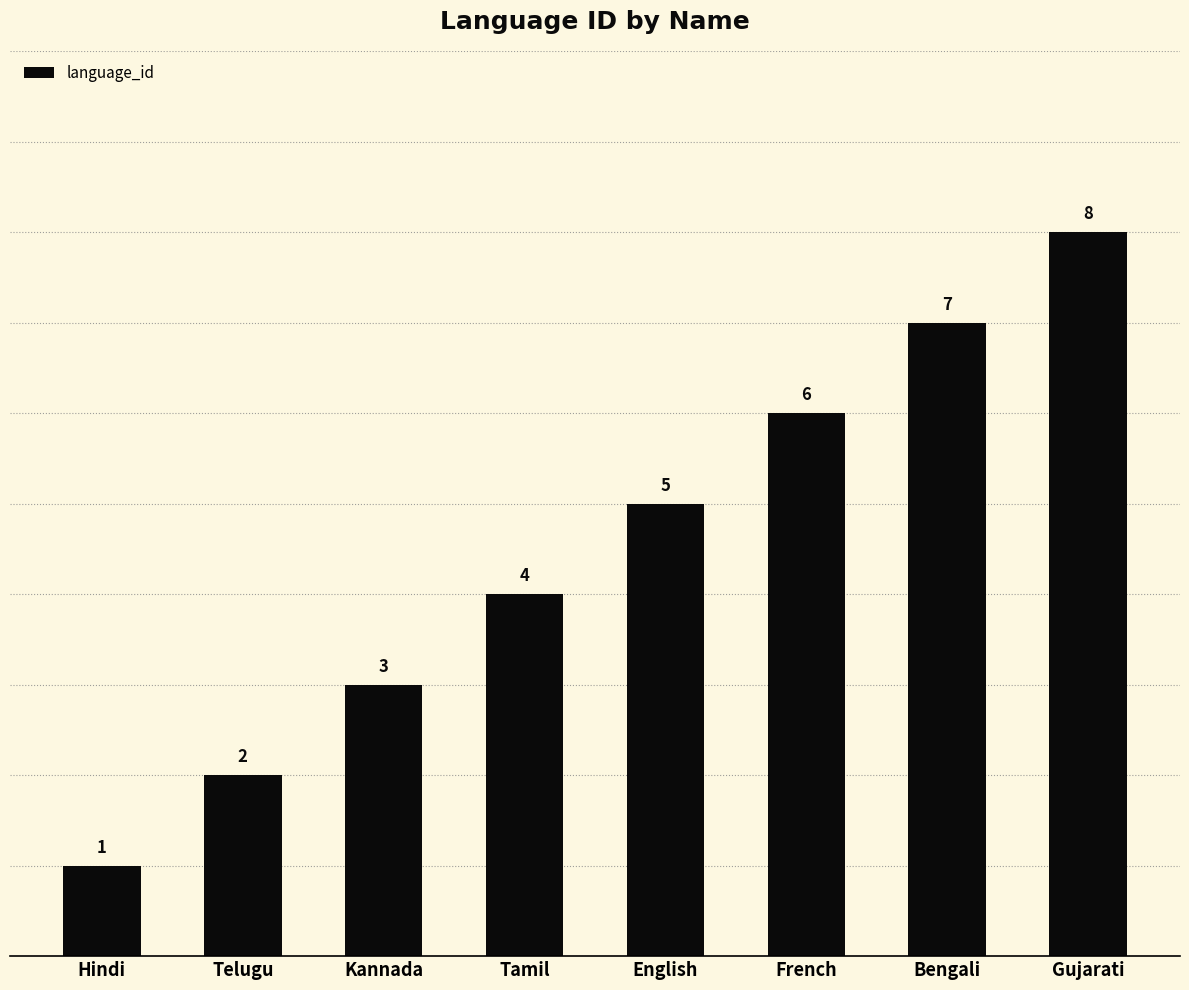

What is the sum of the values at Kannada and Gujarati?

11